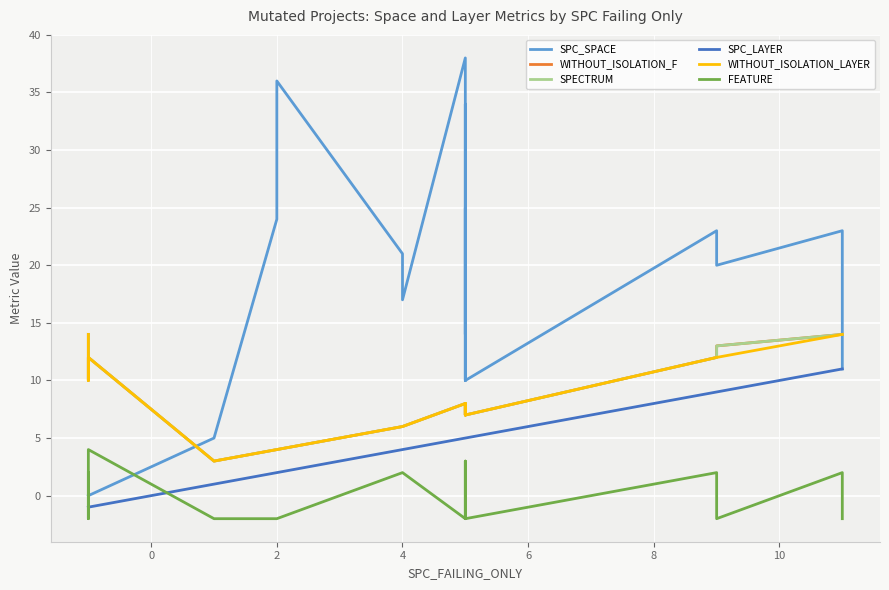

At how many categories does at least one series exceed 36?

1